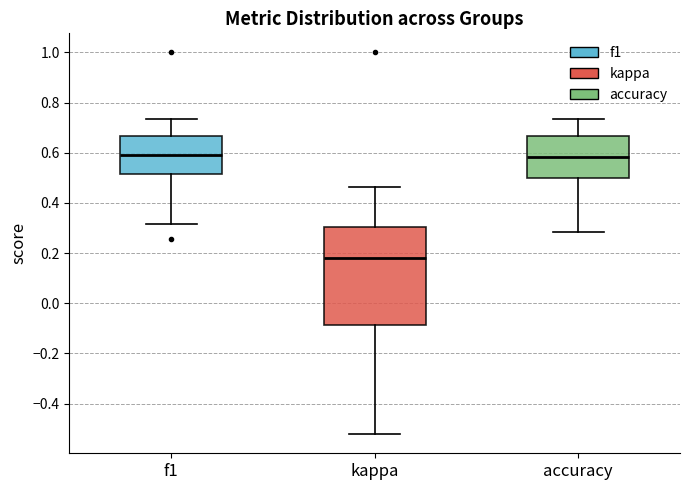

Where does the upper whisker of the box for kappa end on the y-axis? The values are not printed on the chart, so give them approximately, as read against the axis.

0.46